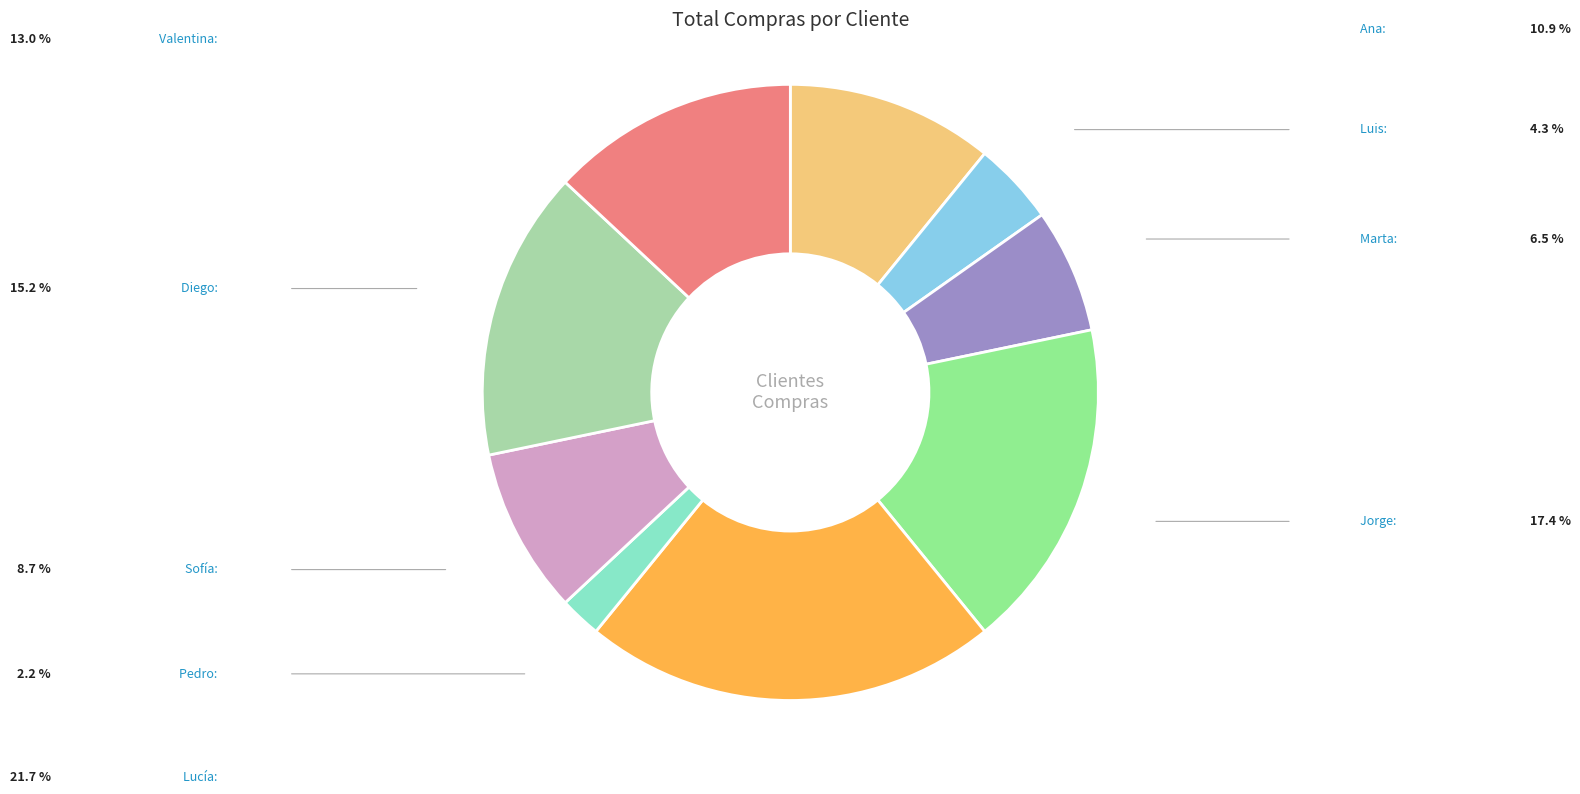

What is the ratio of the value at Pedro to the value at Luis?

0.5